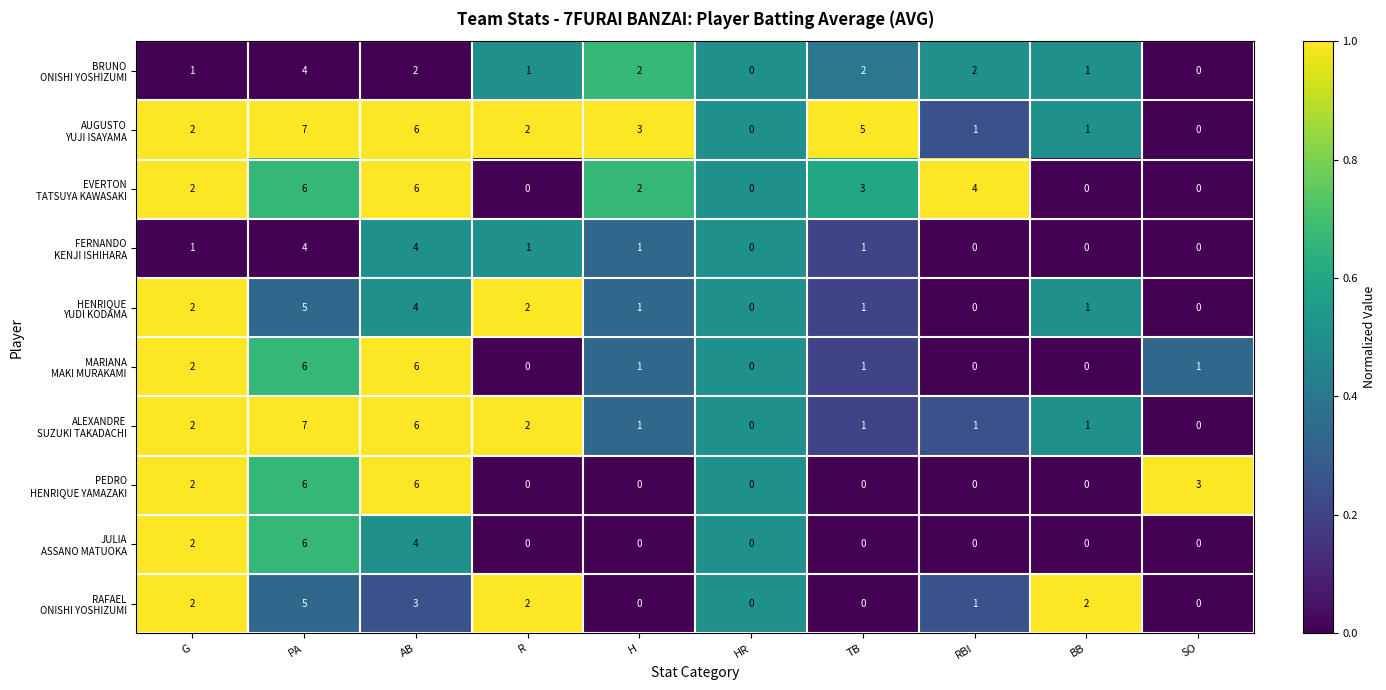

What is the spread (max minus min) of values at AB?

4